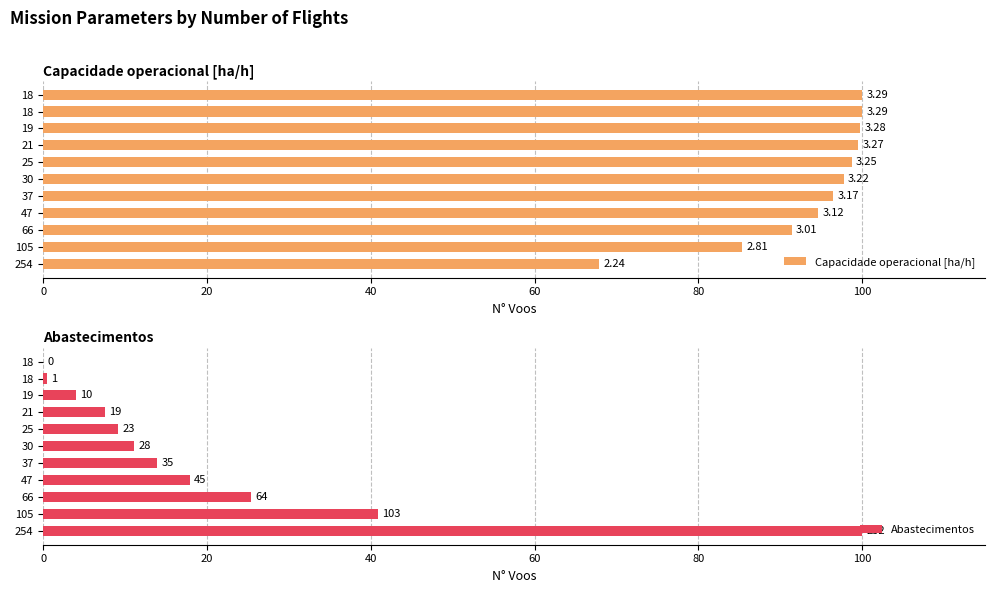

Is it true that Abastecimentos equals 2.6 at 19?

False